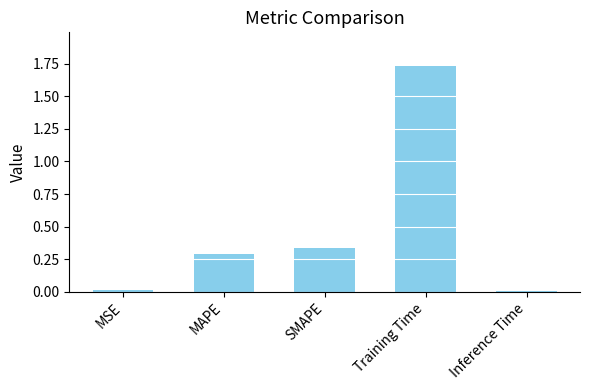

Between MAPE and Training Time, which is larger?

Training Time